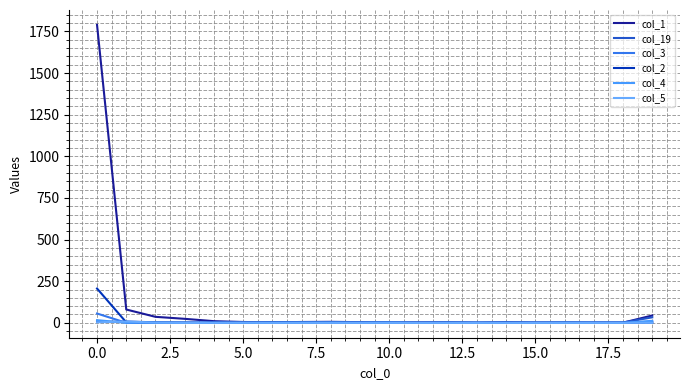

Which label corresponds to the smallest value in the chart?

11